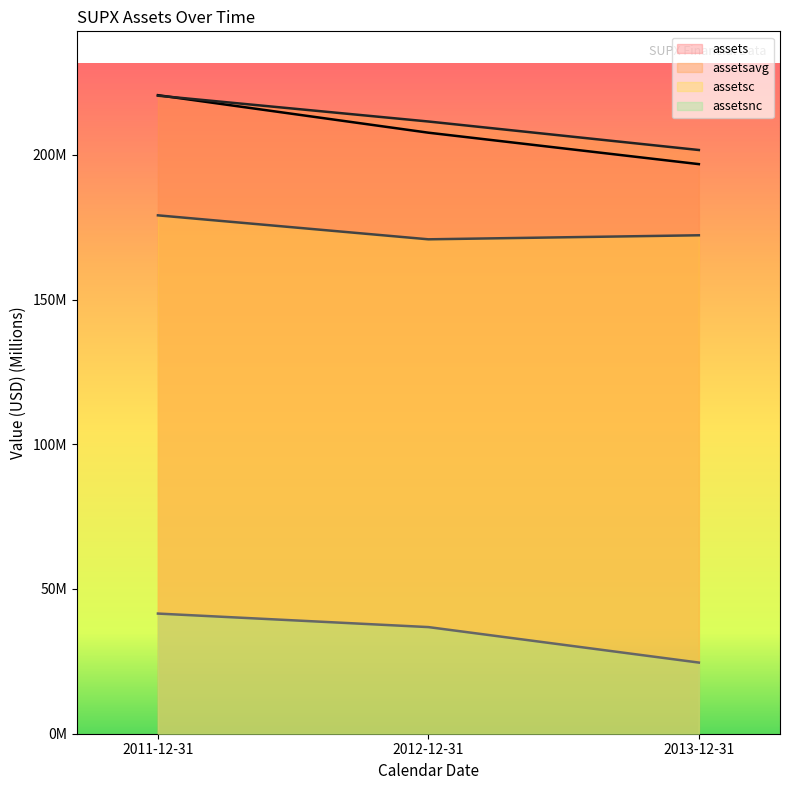

Which series has the largest total across all categories?

assetsavg